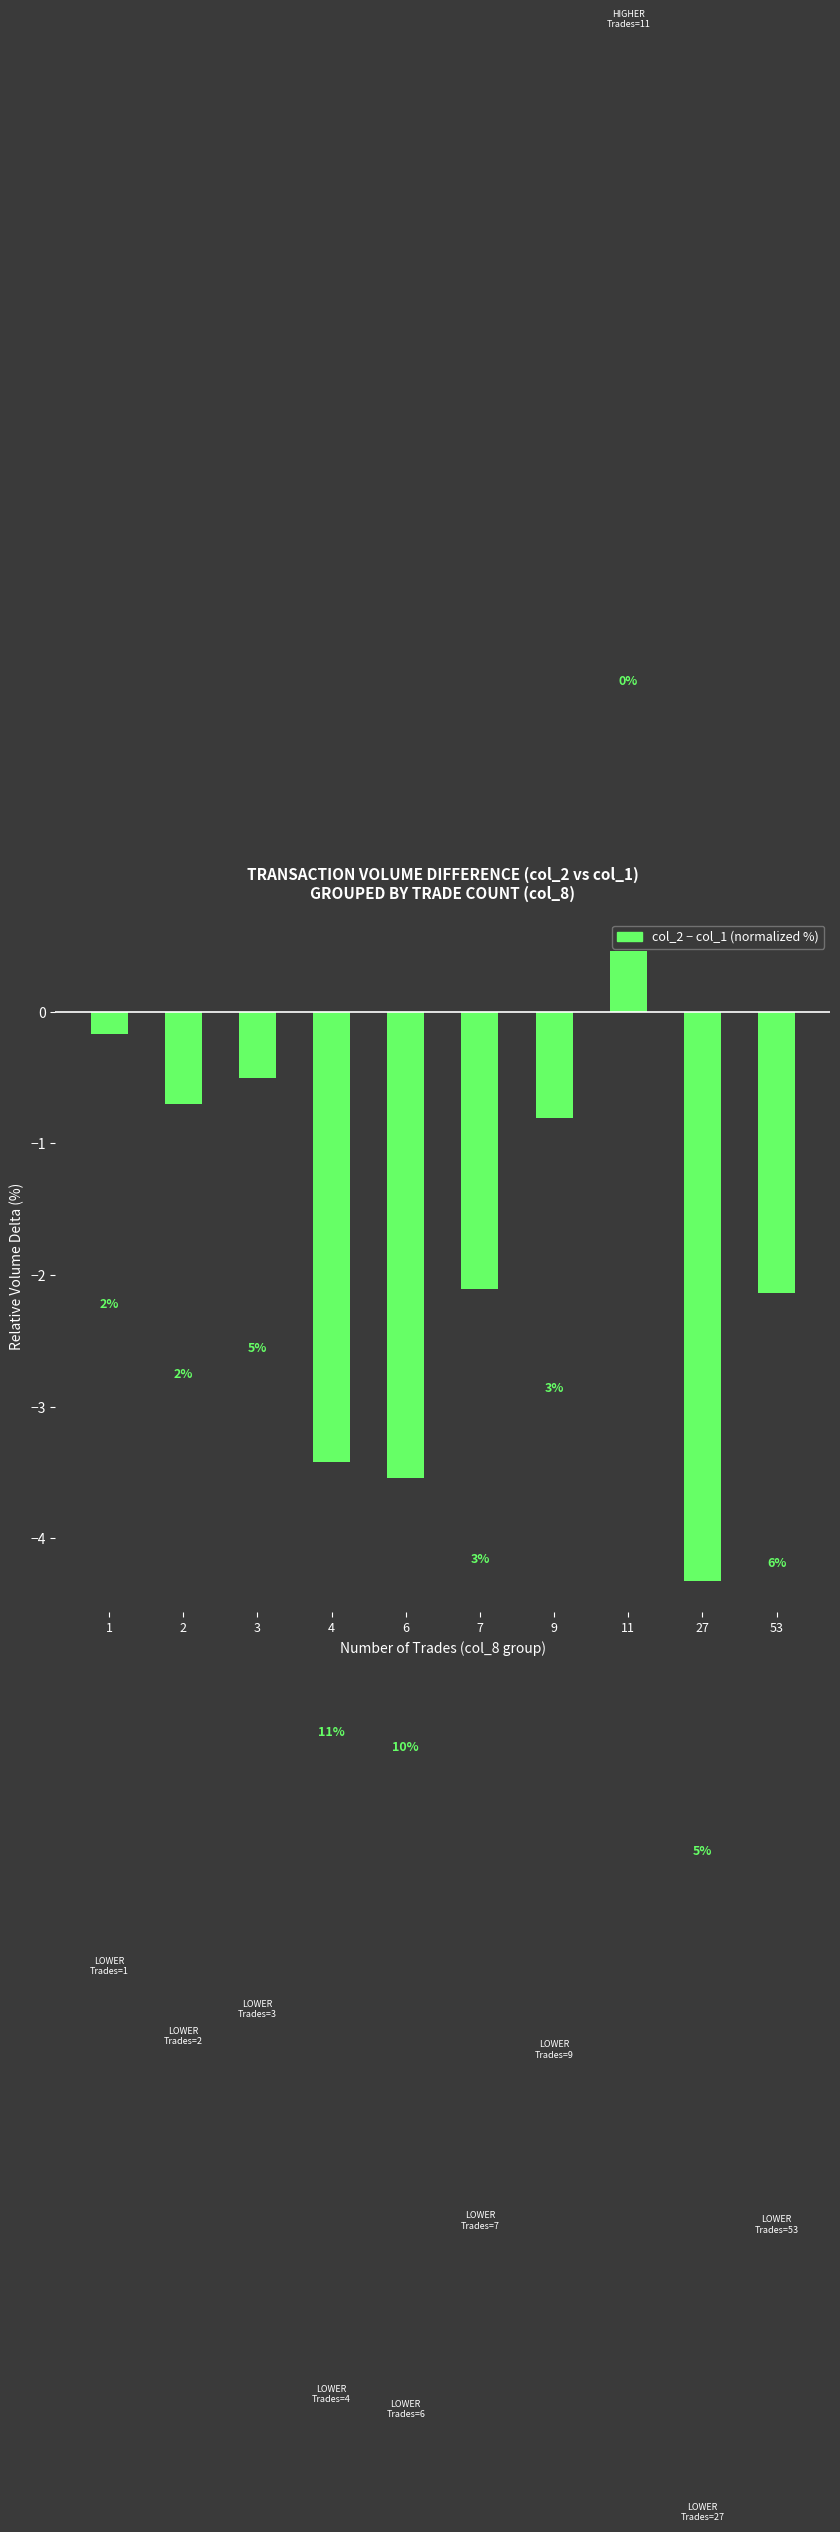

Where is the data nearest to the value -1?

9